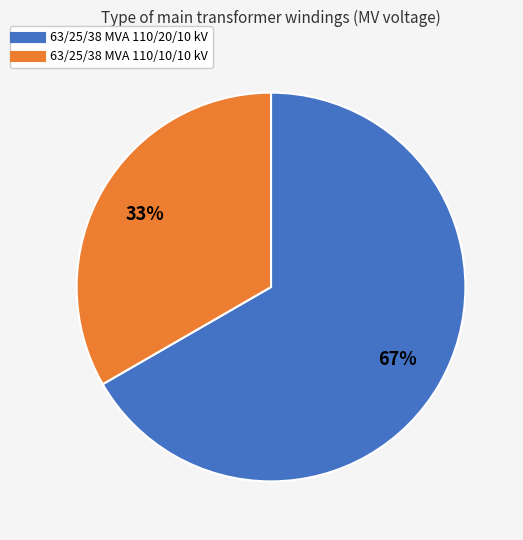

Count the number of slices in the pie.

2